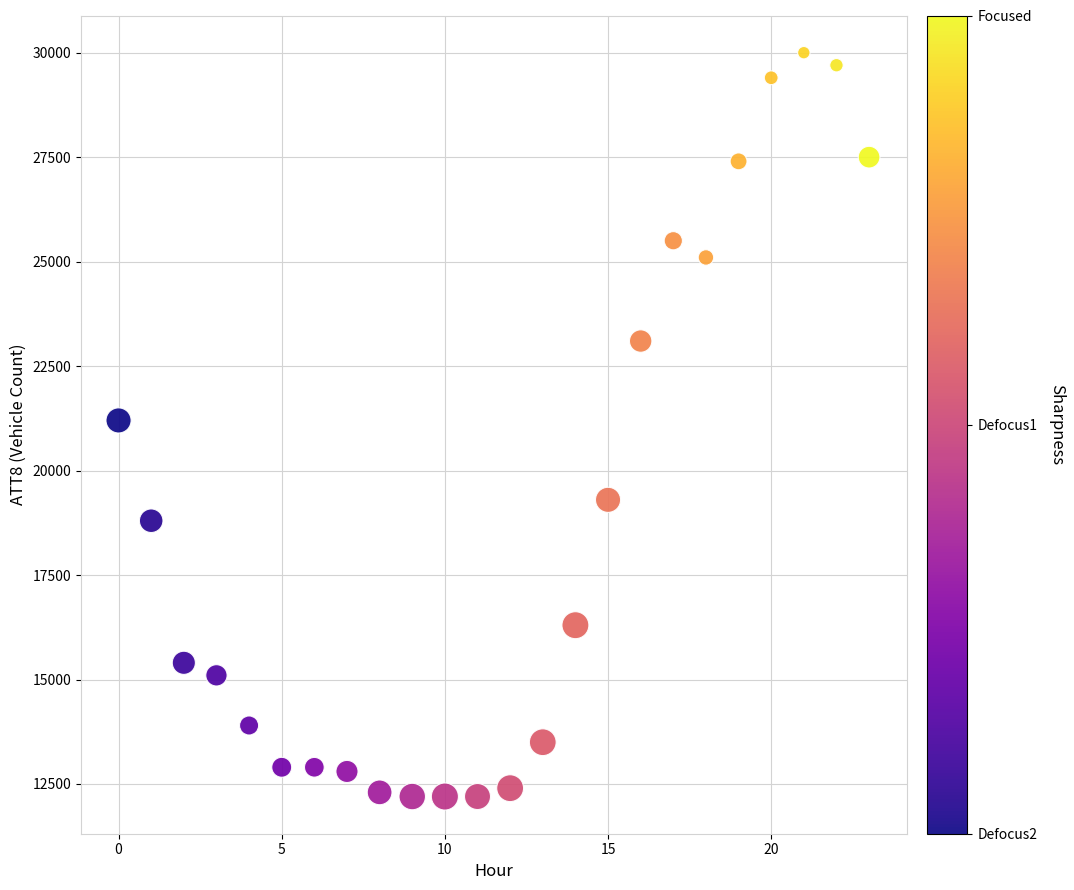

What is the range of Y values (max minus min)?

17800